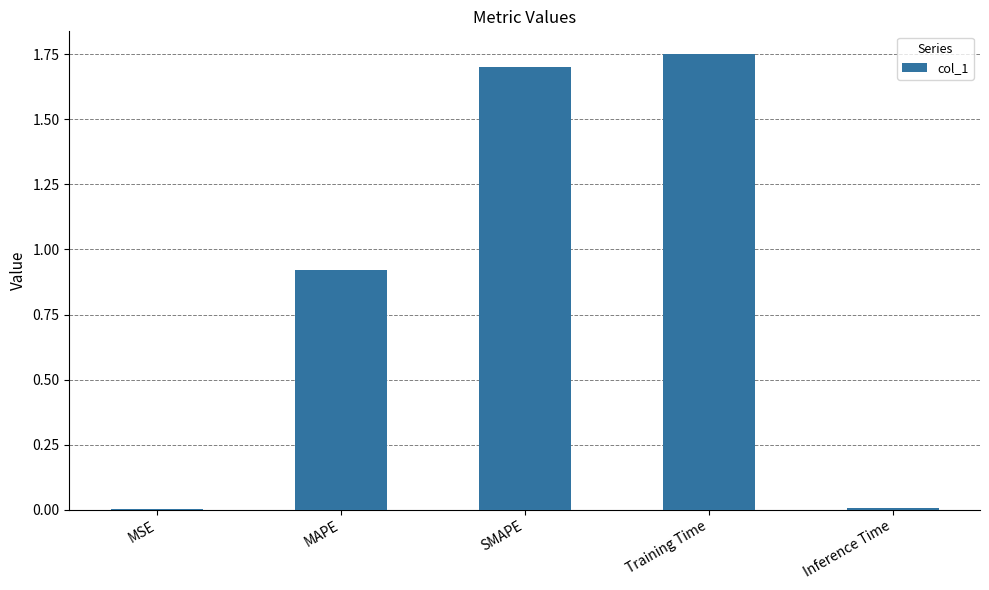

The value at MAPE is 1.4. True or false?

False